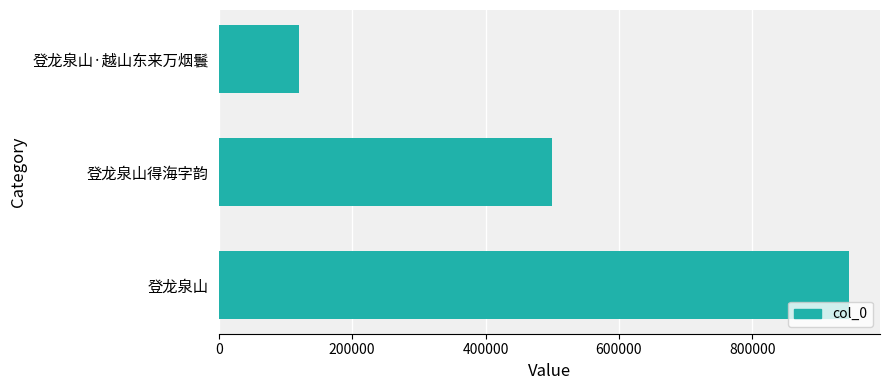

Which has a higher value, 登龙泉山 or 登龙泉山·越山东来万烟鬟?

登龙泉山